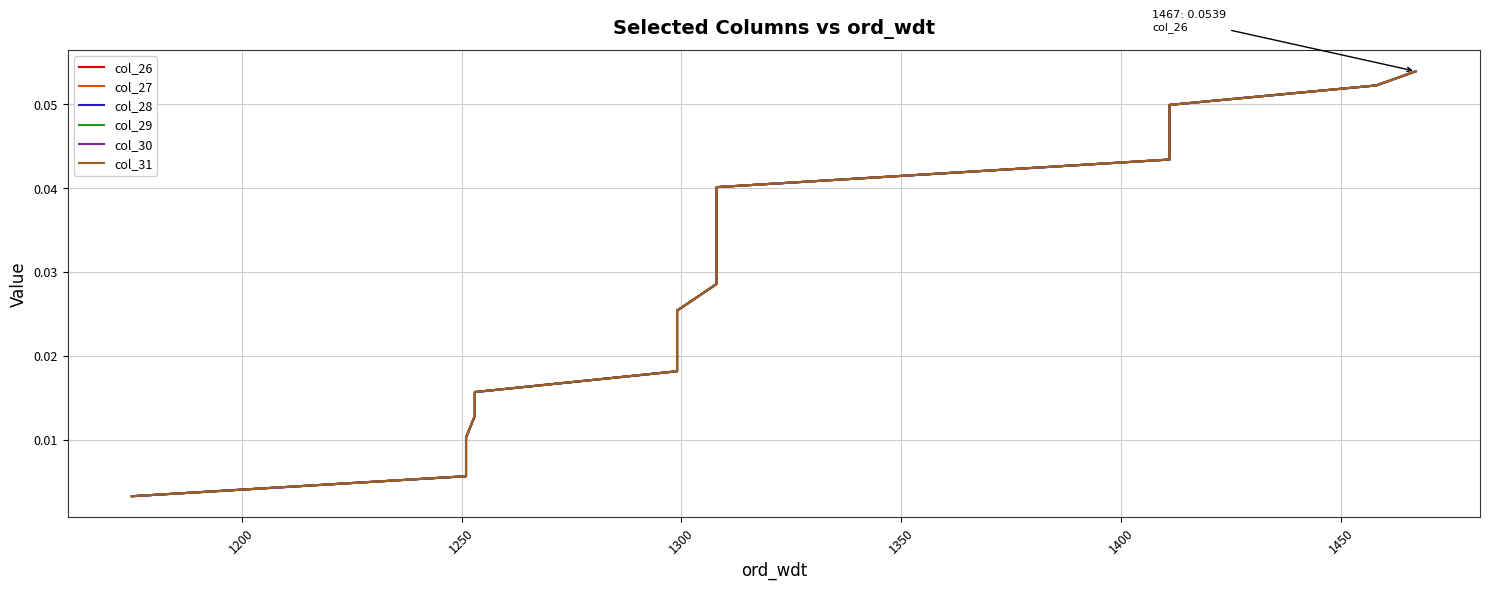

What position from the right is 1400?

15